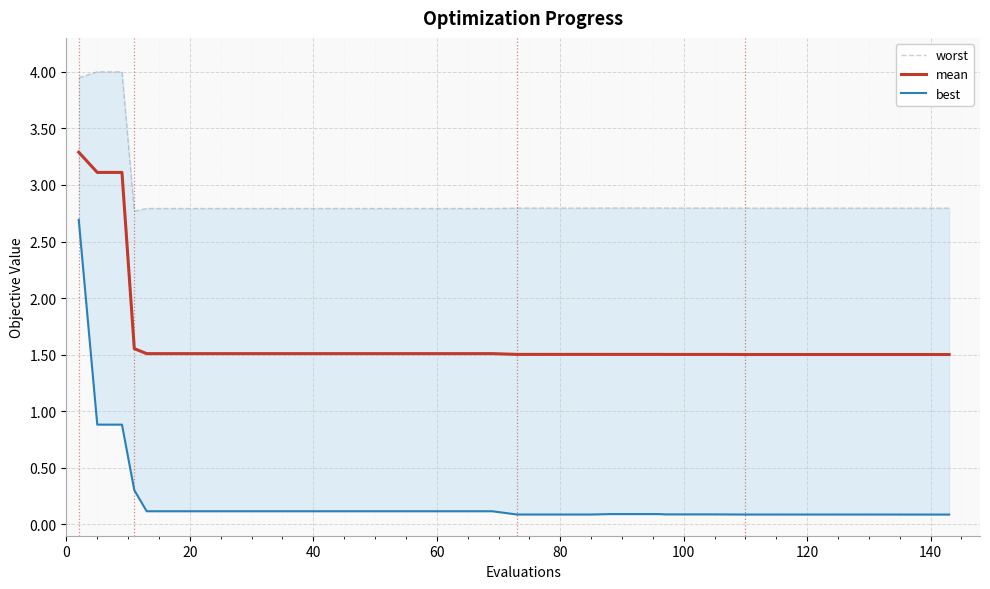

True or false: best and mean intersect in this chart.

False